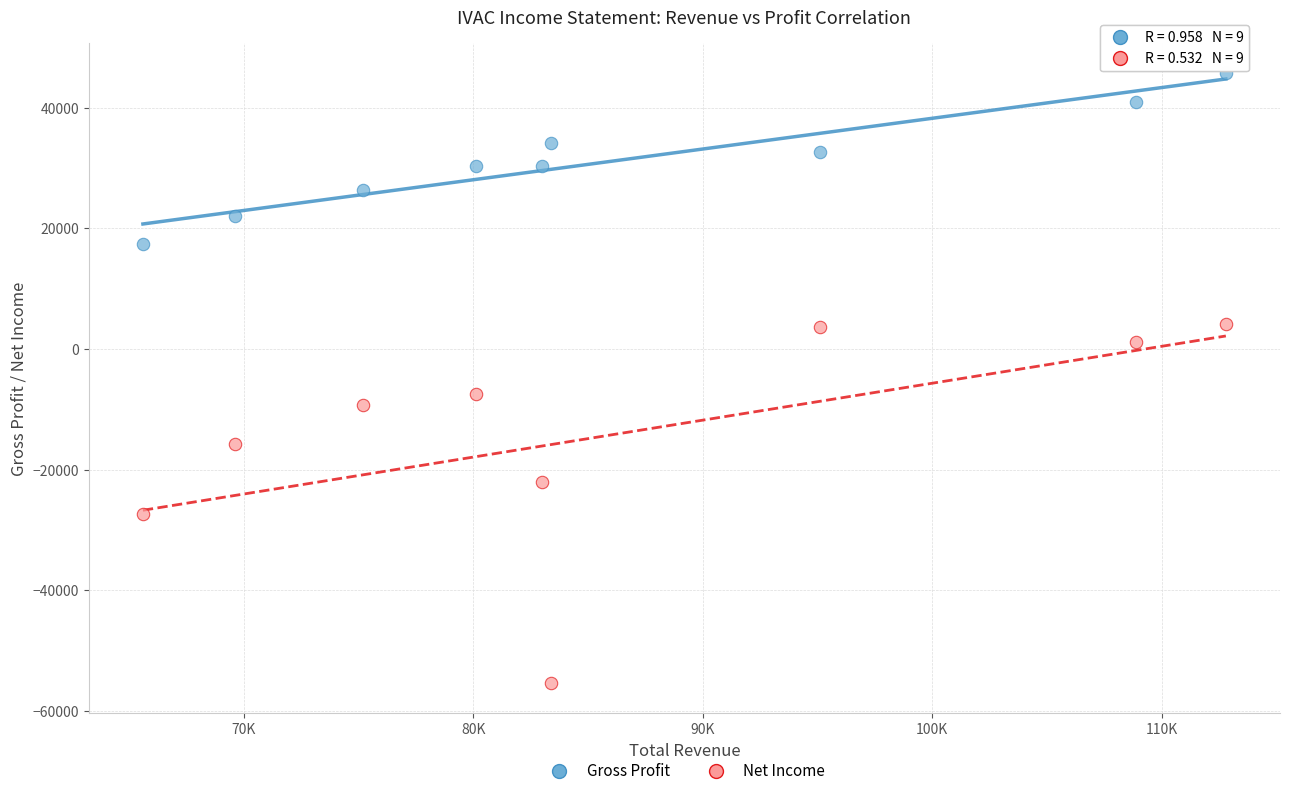

Across all series, what Y value is closest to -4800?

-7400